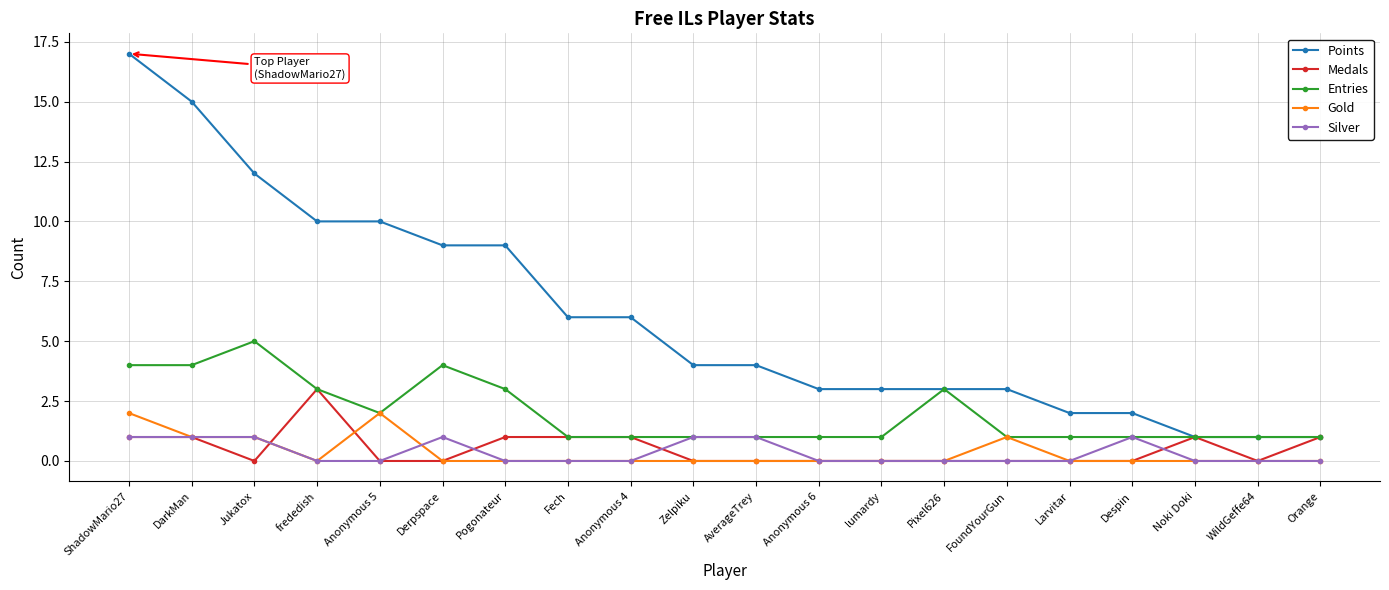

Reading left to right, what are all the values shown in this chart?

Points: ShadowMario27=17	DarkMan=15	Jukatox=12	frededish=10	Anonymous 5=10	Derpspace=9	Pogonateur=9	Fech=6	Anonymous 4=6	Zelpiku=4	AverageTrey=4	Anonymous 6=3	lumardy=3	Pixel626=3	FoundYourGun=3	Larvitar=2	Despin=2	Noki Doki=1	WildGeffe64=1	Orange=1
Medals: ShadowMario27=1	DarkMan=1	Jukatox=0	frededish=3	Anonymous 5=0	Derpspace=0	Pogonateur=1	Fech=1	Anonymous 4=1	Zelpiku=0	AverageTrey=0	Anonymous 6=0	lumardy=0	Pixel626=0	FoundYourGun=0	Larvitar=0	Despin=0	Noki Doki=1	WildGeffe64=0	Orange=1
Entries: ShadowMario27=4	DarkMan=4	Jukatox=5	frededish=3	Anonymous 5=2	Derpspace=4	Pogonateur=3	Fech=1	Anonymous 4=1	Zelpiku=1	AverageTrey=1	Anonymous 6=1	lumardy=1	Pixel626=3	FoundYourGun=1	Larvitar=1	Despin=1	Noki Doki=1	WildGeffe64=1	Orange=1
Gold: ShadowMario27=2	DarkMan=1	Jukatox=1	frededish=0	Anonymous 5=2	Derpspace=0	Pogonateur=0	Fech=0	Anonymous 4=0	Zelpiku=0	AverageTrey=0	Anonymous 6=0	lumardy=0	Pixel626=0	FoundYourGun=1	Larvitar=0	Despin=0	Noki Doki=0	WildGeffe64=0	Orange=0
Silver: ShadowMario27=1	DarkMan=1	Jukatox=1	frededish=0	Anonymous 5=0	Derpspace=1	Pogonateur=0	Fech=0	Anonymous 4=0	Zelpiku=1	AverageTrey=1	Anonymous 6=0	lumardy=0	Pixel626=0	FoundYourGun=0	Larvitar=0	Despin=1	Noki Doki=0	WildGeffe64=0	Orange=0